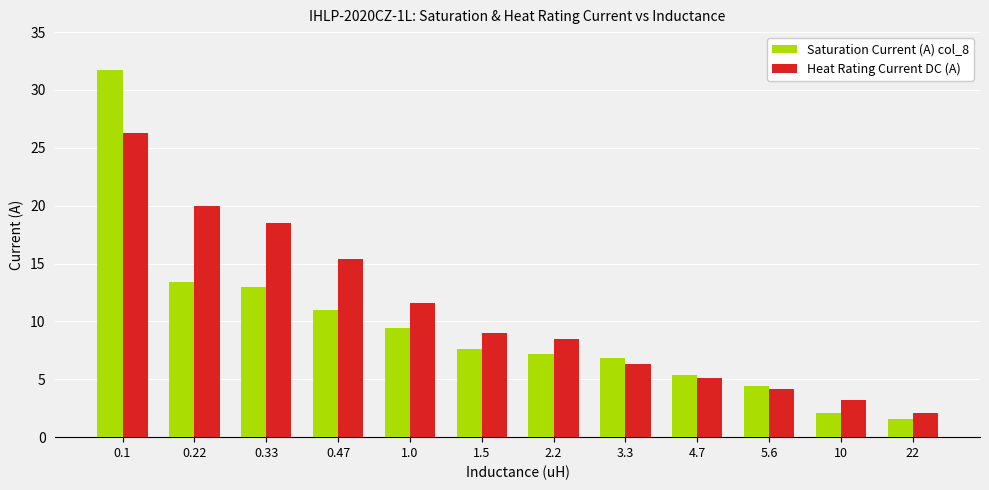

At which label does Heat Rating Current DC (A) first exceed 9?

0.1